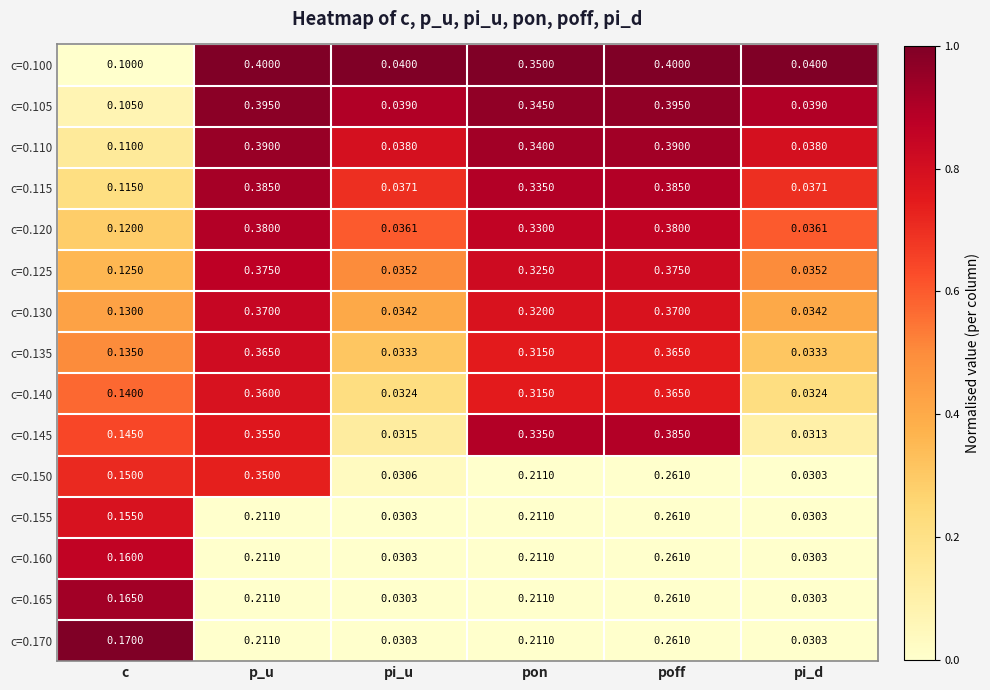

Is the value of c=0.150 at p_u greater than the value of c=0.170 at pon?

Yes